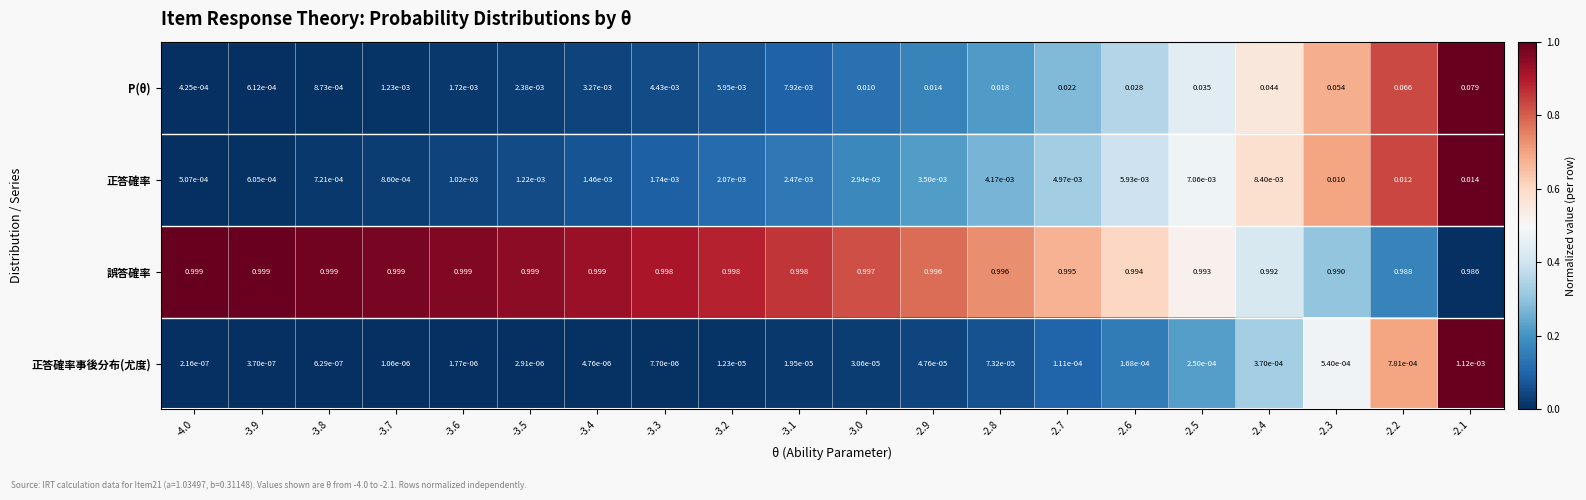

Is the value of P(θ) at -2.9 greater than the value of 正答確率 at -2.4?

Yes